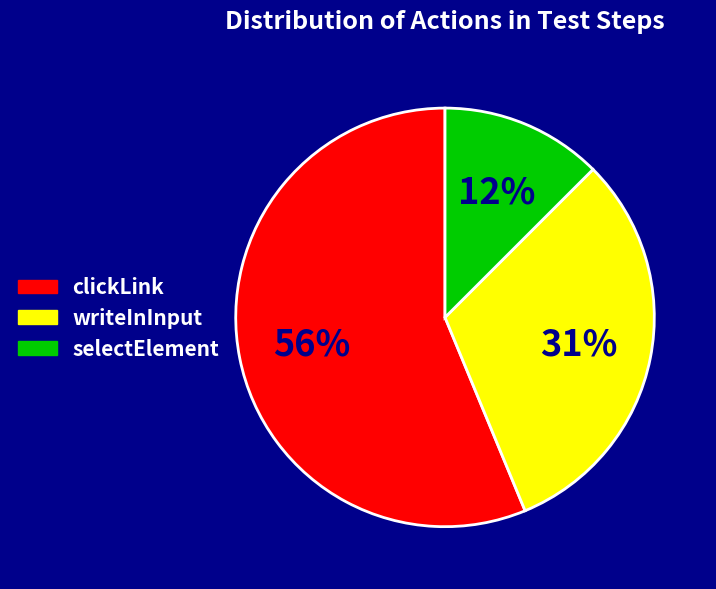

To the nearest percent, what percentage of the pie is writeInInput?

31%